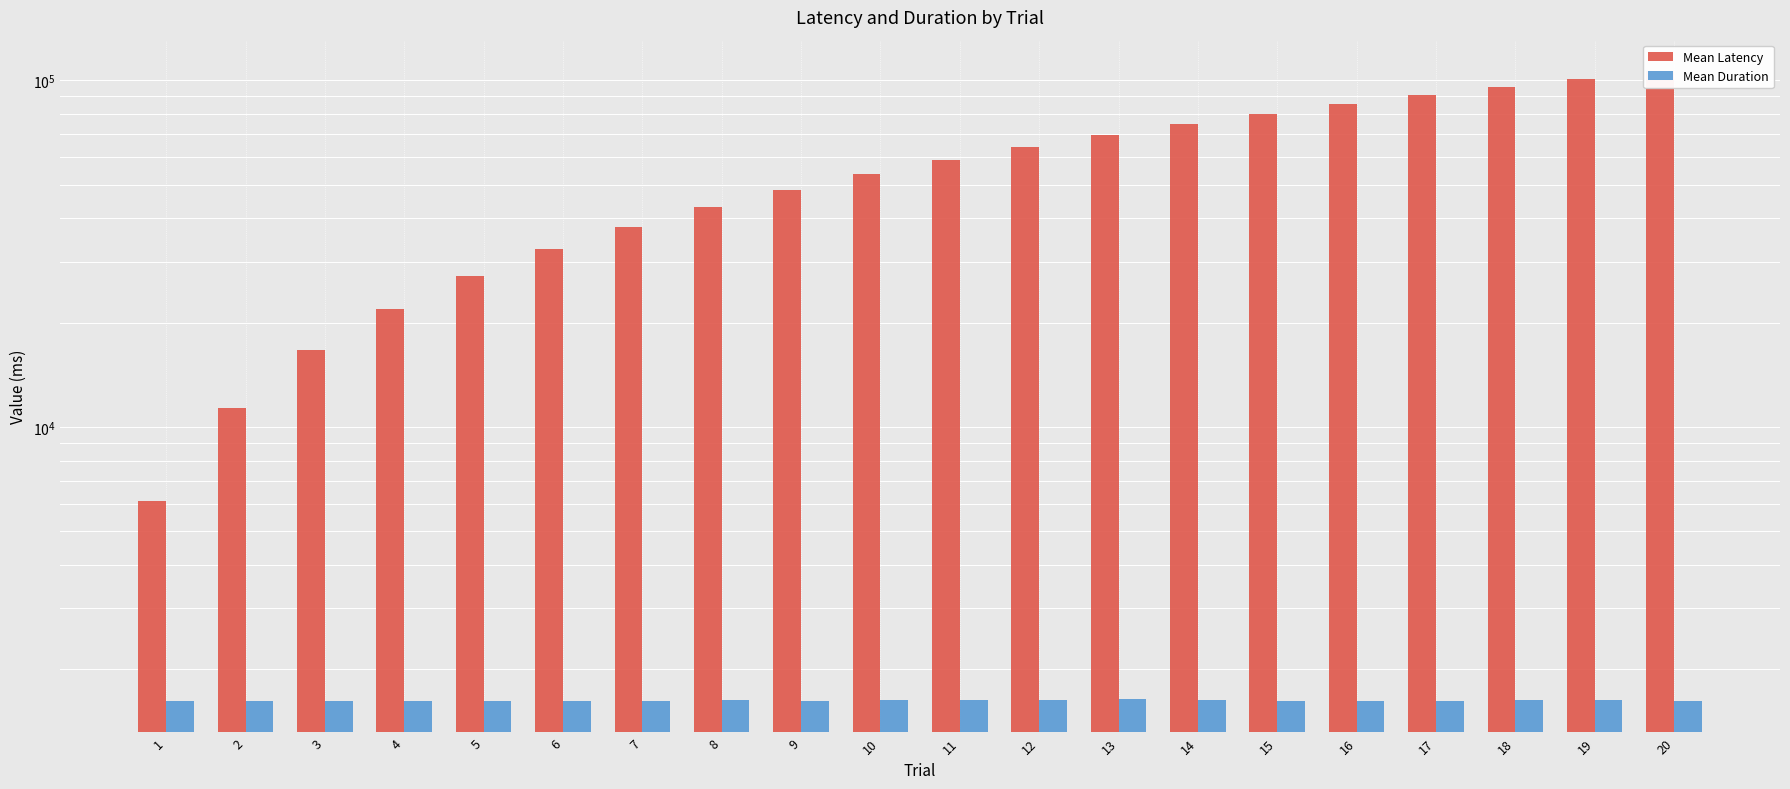

Which series changed the most between 1 and 7?

Mean Latency